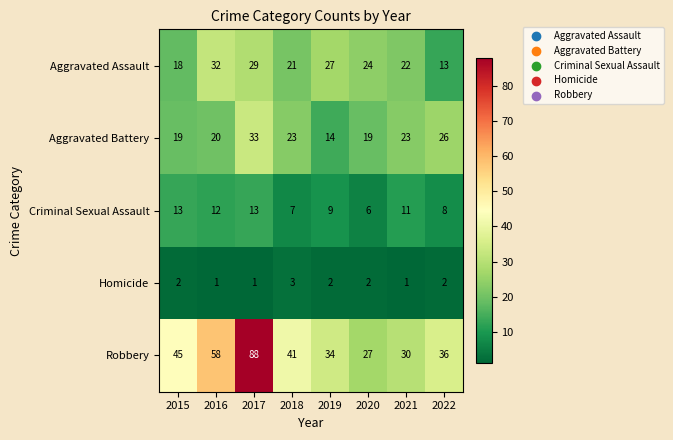

What is the spread (max minus min) of values at 2017?

87